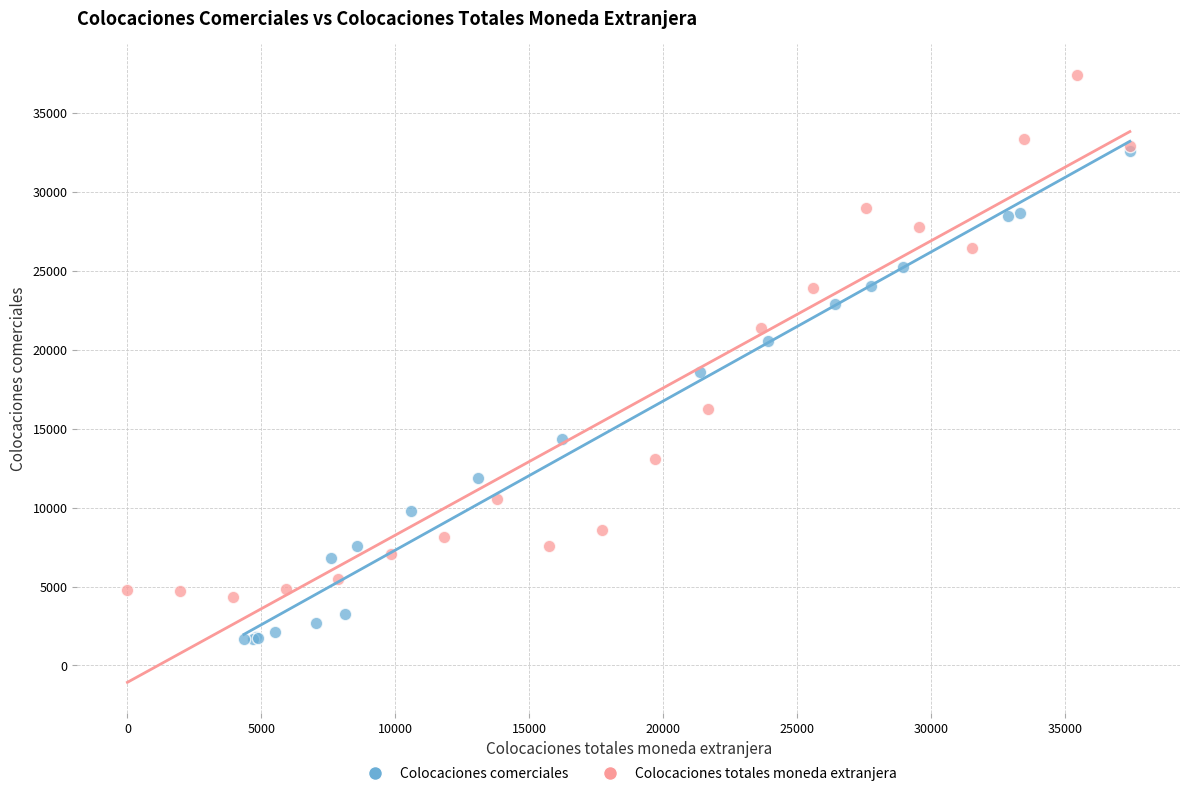

Which series reaches the maximum Y coordinate?

Colocaciones totales moneda extranjera